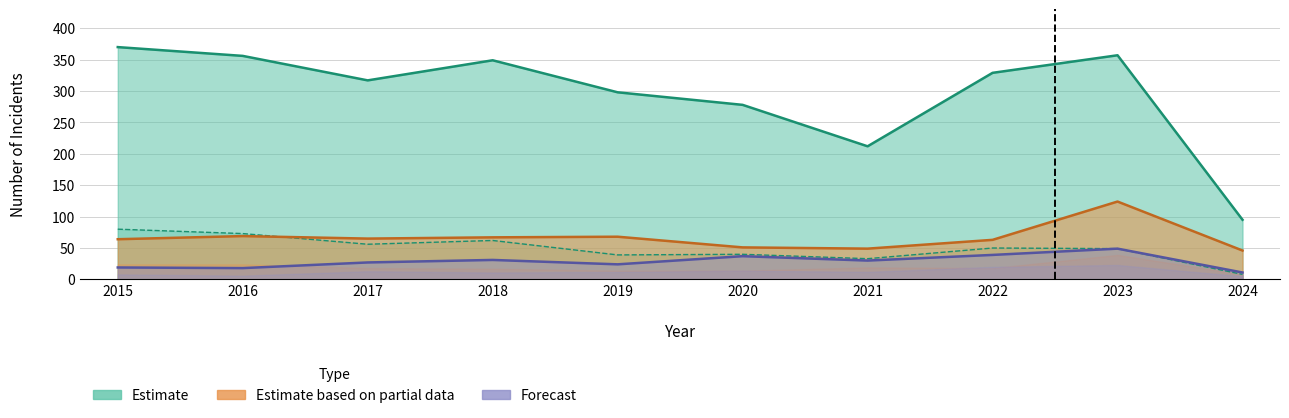

Is it true that Aggravated Assault equals 3 at 2015?

False